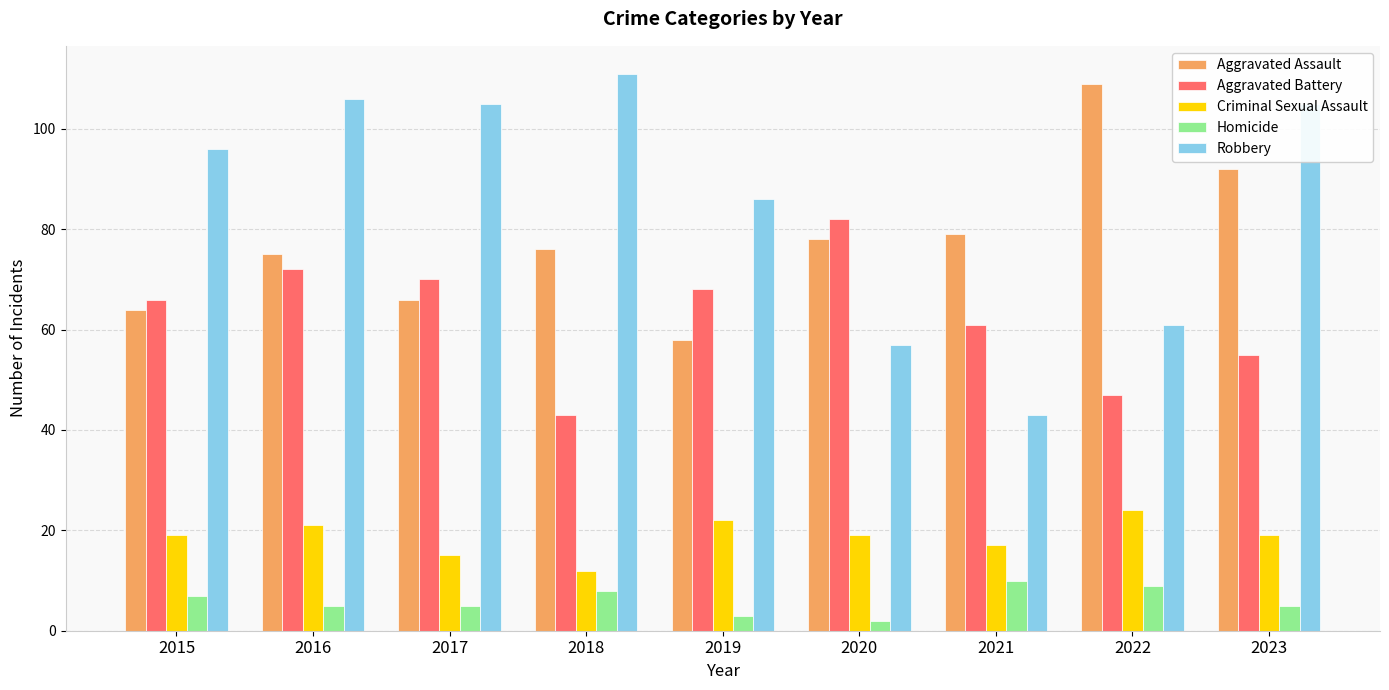

What is the lowest value of the Aggravated Battery series?

43